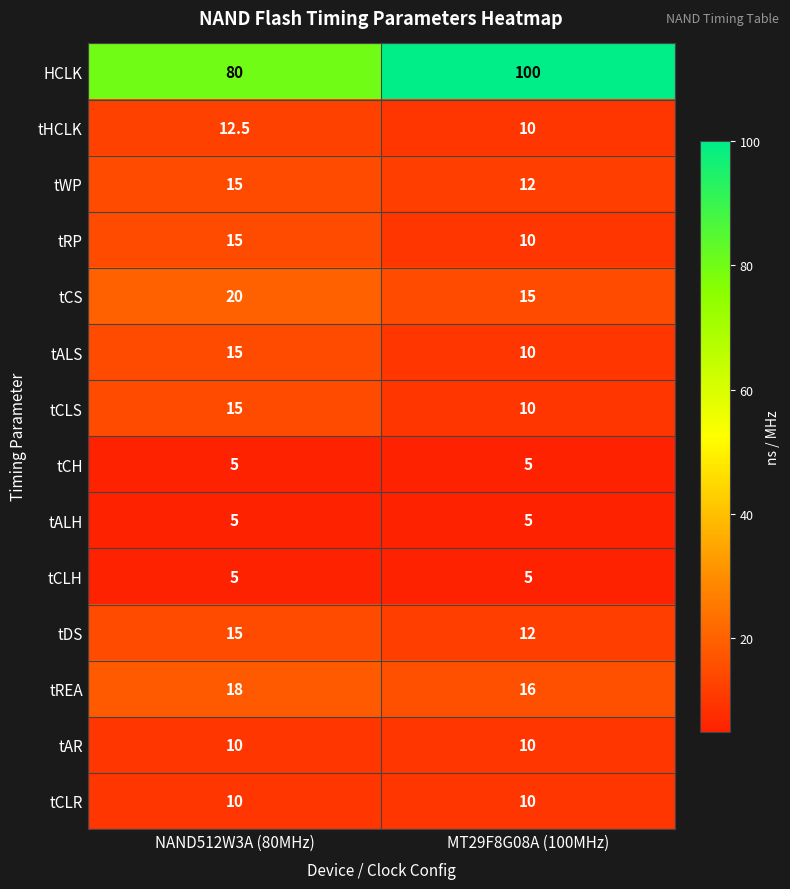

What is the lowest value of the tREA series?

16.0